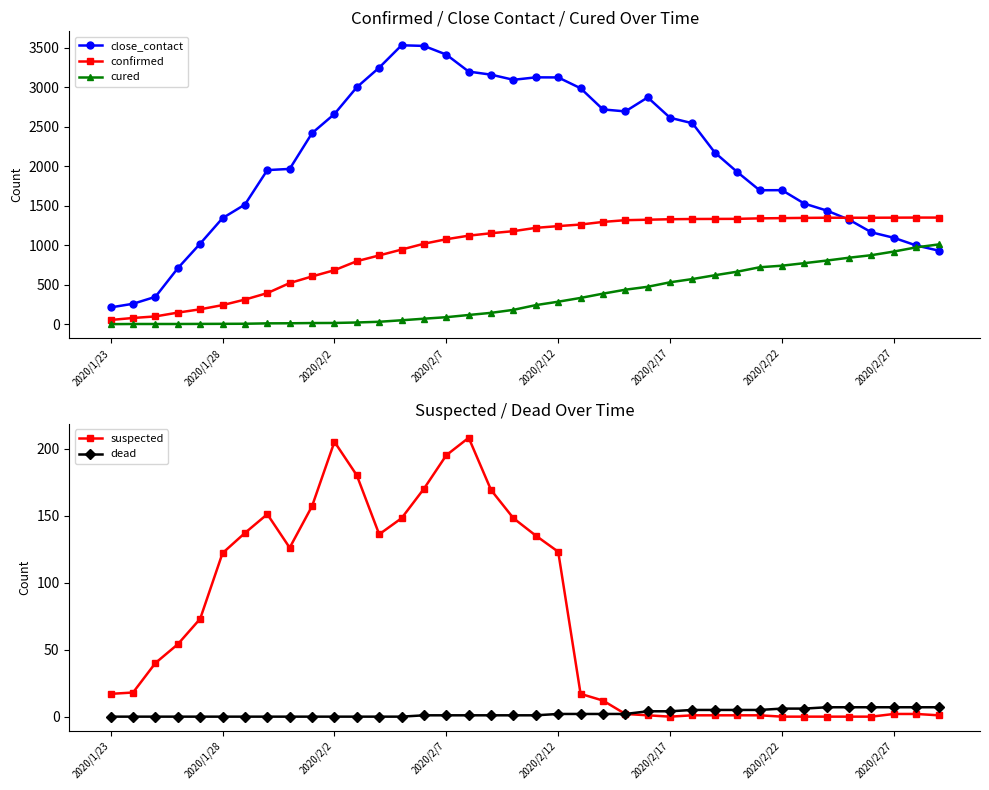

What is the sum of all suspected values?

2753